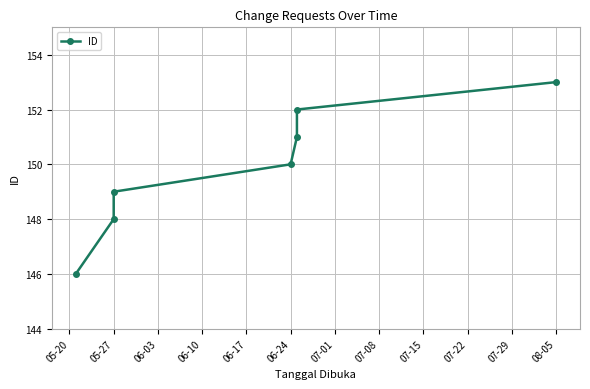

What position from the right is 05-20?

7